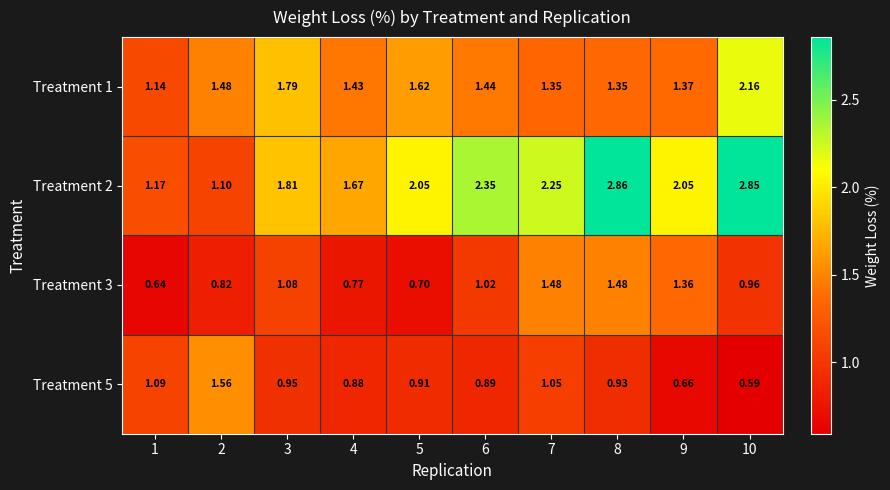

Is the value of Treatment 2 at 7 greater than the value of Treatment 5 at 8?

Yes